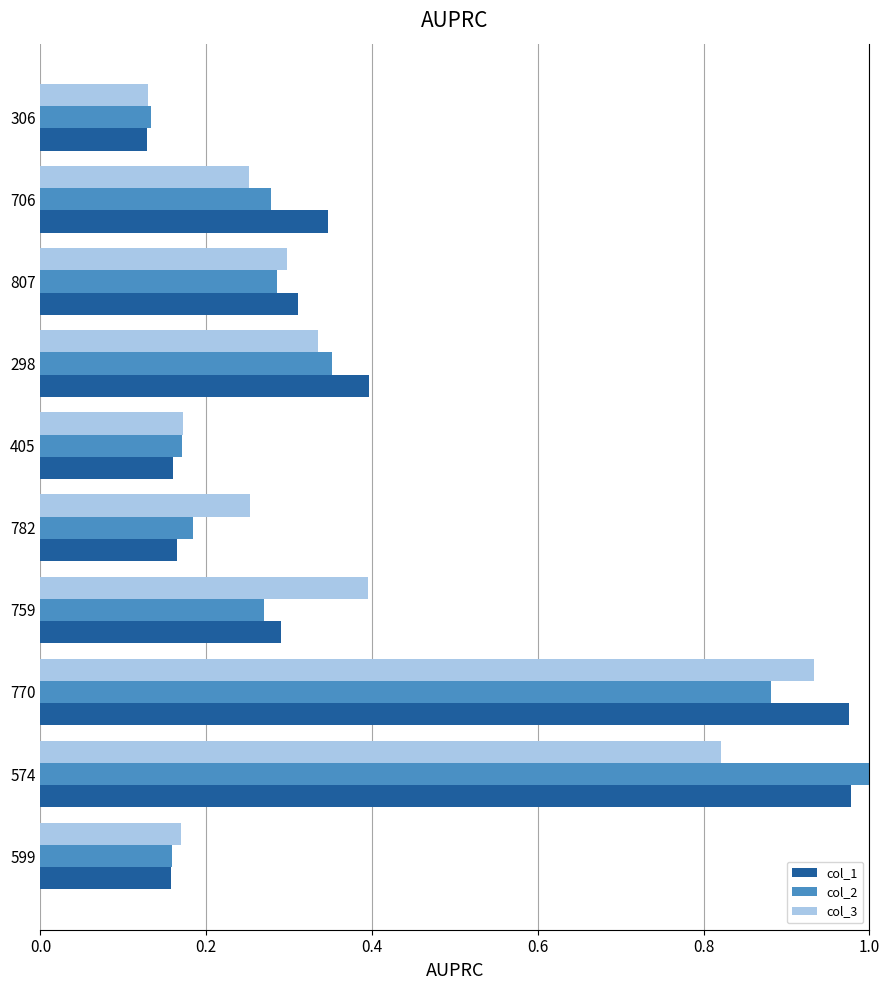

What is the sum of the col_1 values at 807 and 759?

0.6